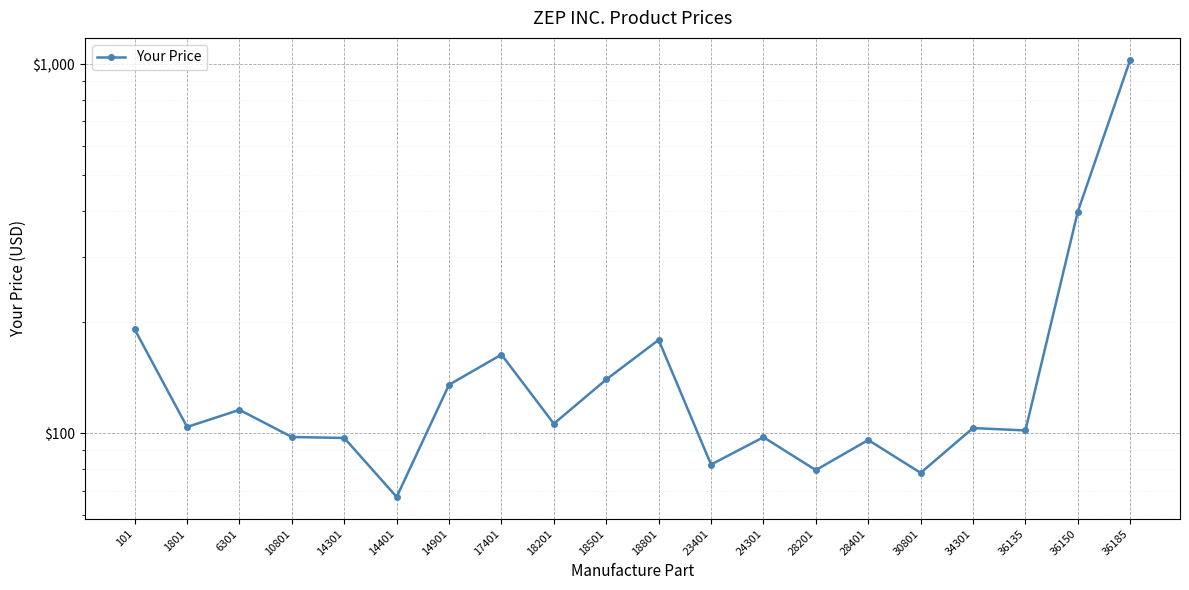

How many lines are shown in the chart?

1